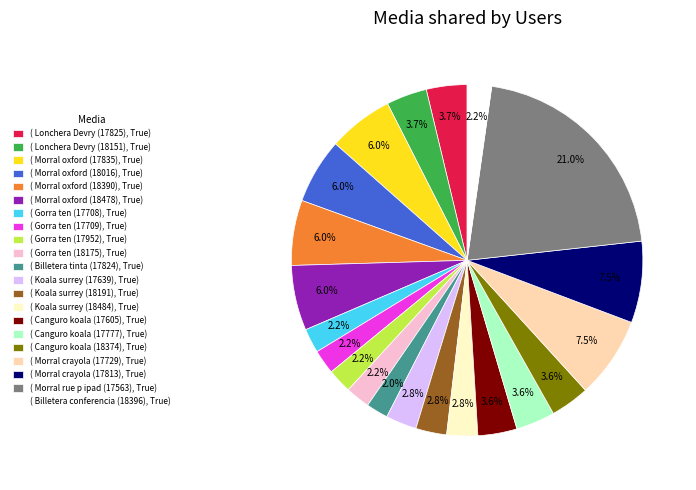

Which slice is the largest?

( Morral rue p ipad (17563), True)